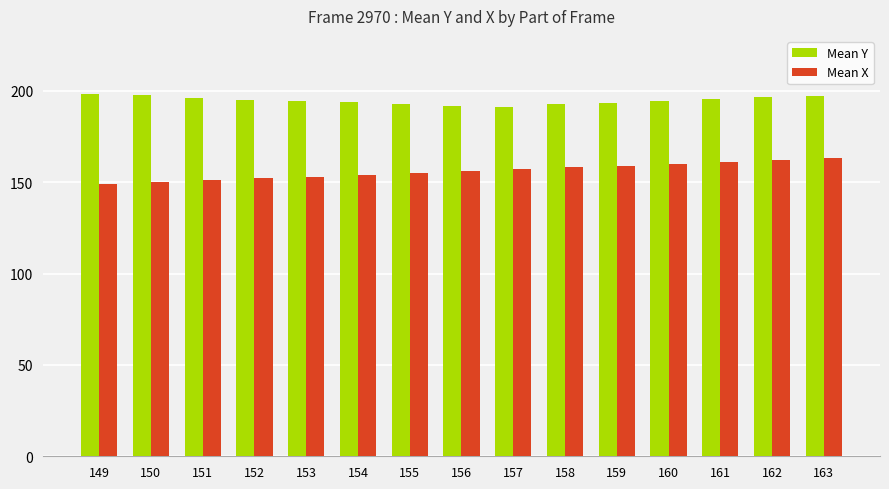

Which series has the largest total across all categories?

Mean Y